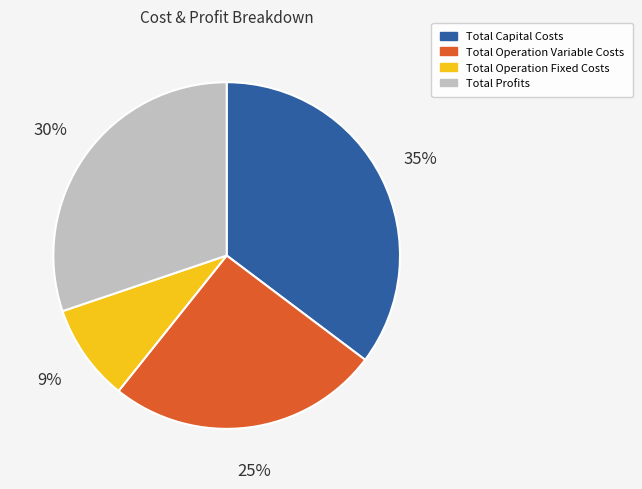

To the nearest percent, what is the combined percentage of Total Capital Costs and Total Operation Variable Costs?

61%